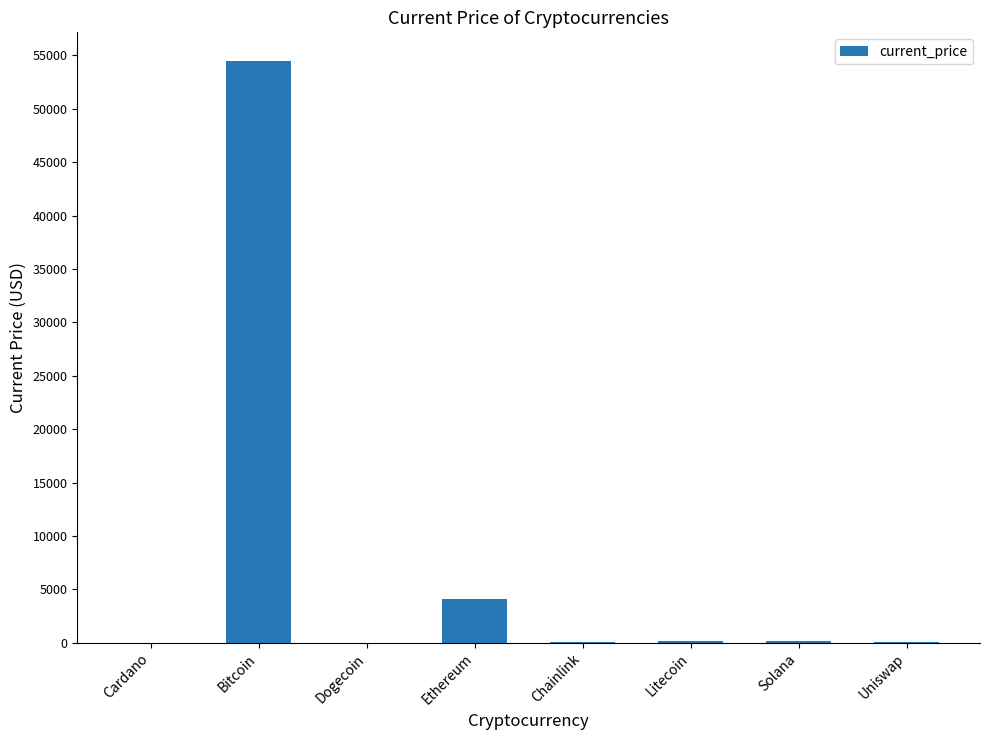

Is it true that the value at Bitcoin is 54445.0?

True